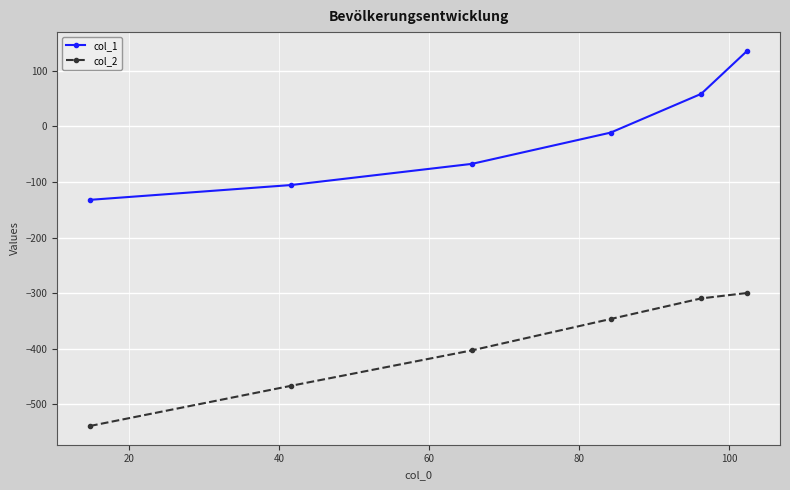

Reading left to right, what are all the values shown in this chart?

col_1: -132.2	-105.5	-67.4	-11.3	58.5	135.8
col_2: -538.9	-466.6	-402.9	-346.5	-309.4	-299.7